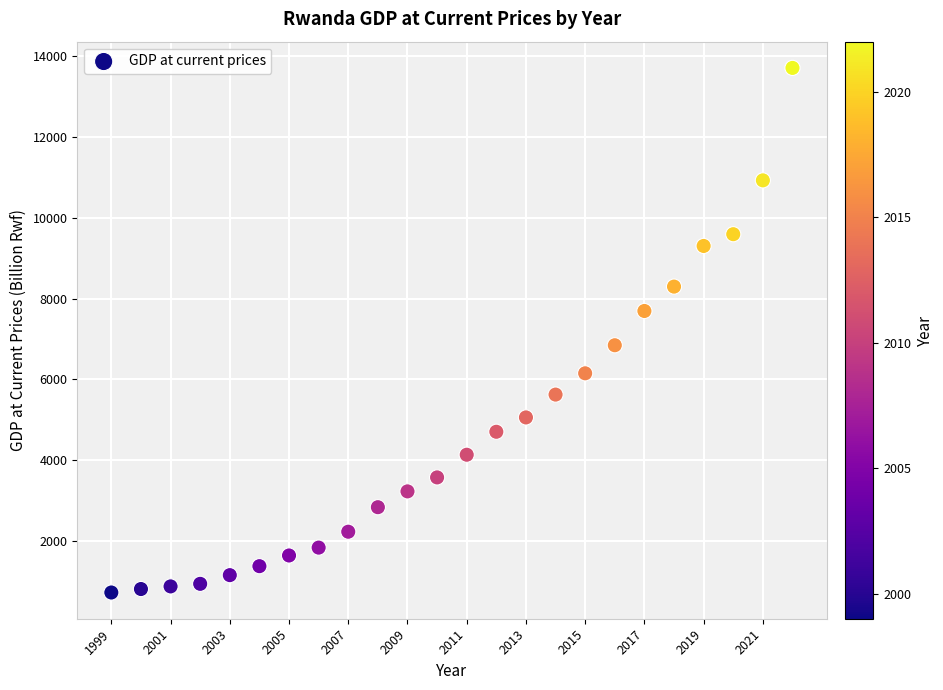

What is the range of X values (max minus min)?

23